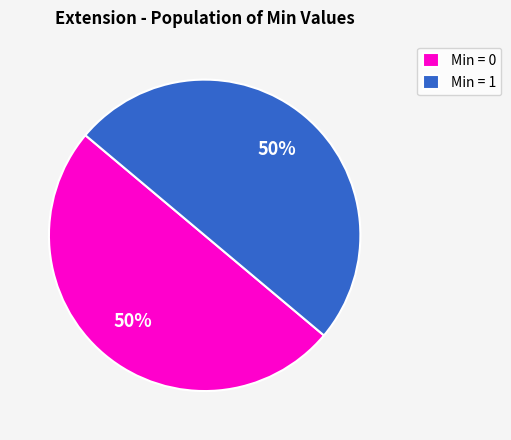

Count the number of slices in the pie.

2